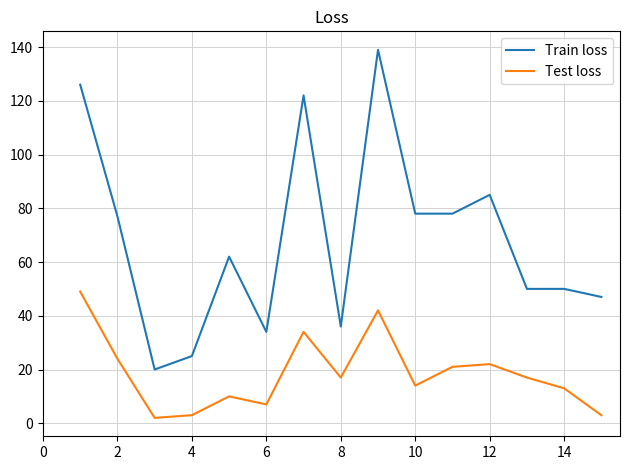

Rank the series by their average value, from lowest to highest.

Test loss, Train loss